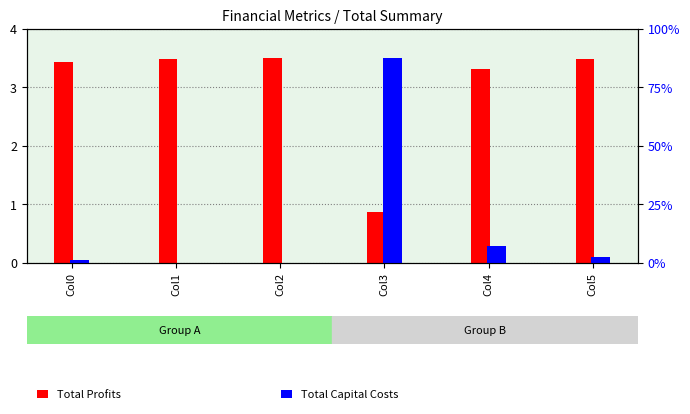

What is the total value across all series at Col1?

3.5